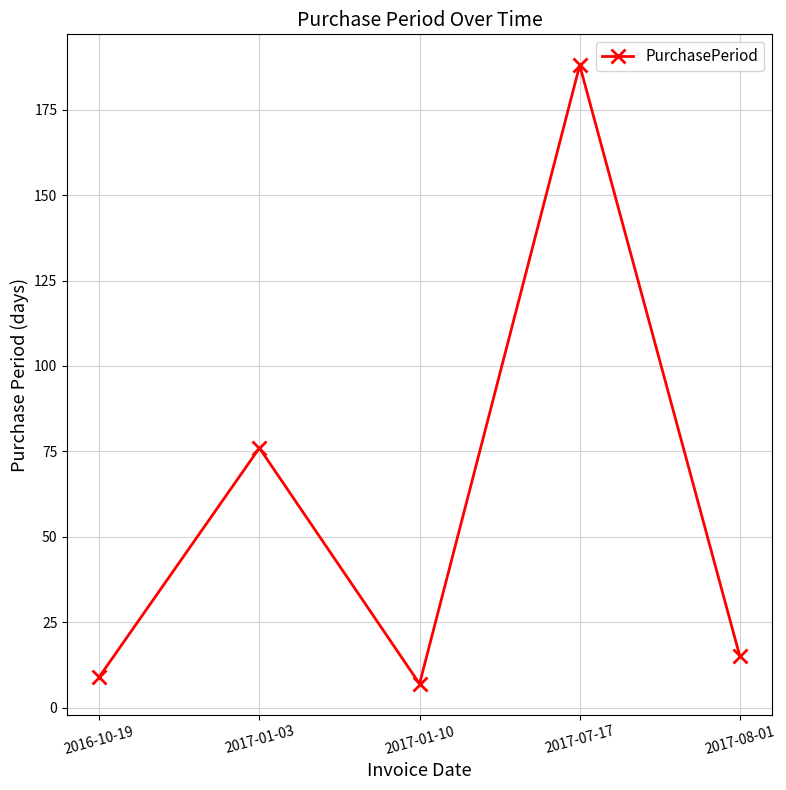

The value at 2017-01-03 is 76. True or false?

True